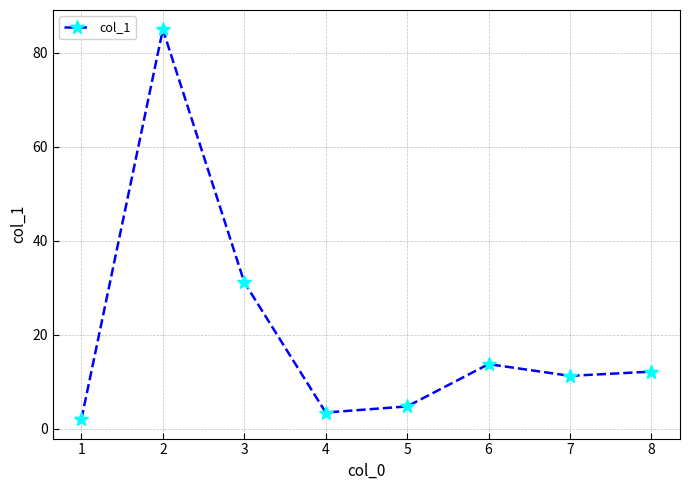

List the labels in order of value, largest first.

2, 3, 6, 8, 7, 5, 4, 1